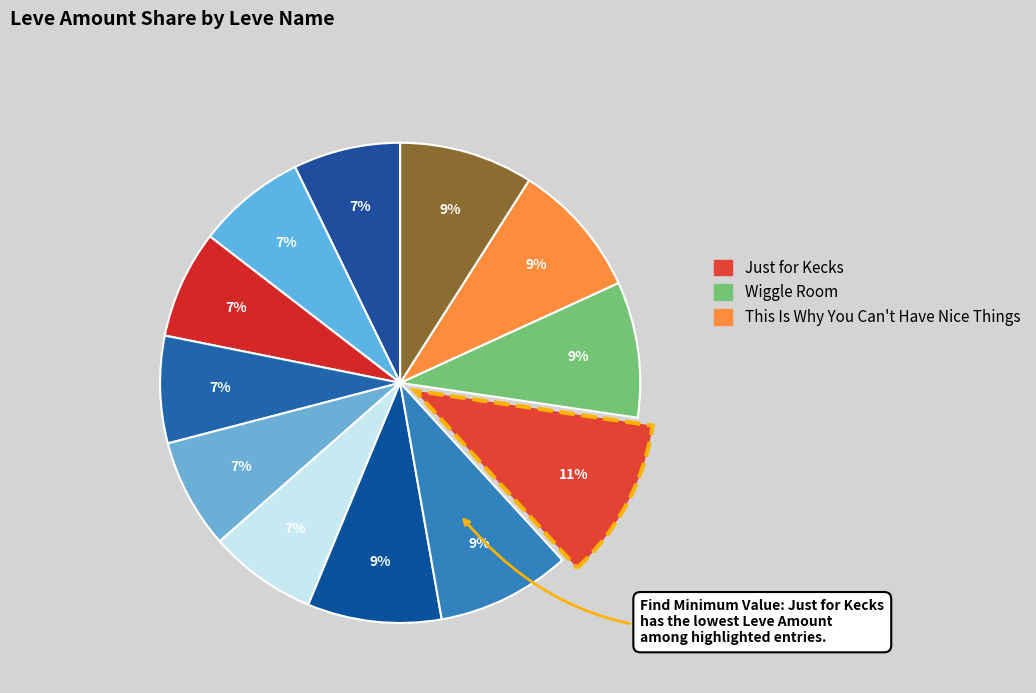

How many segments does this pie chart have?

12